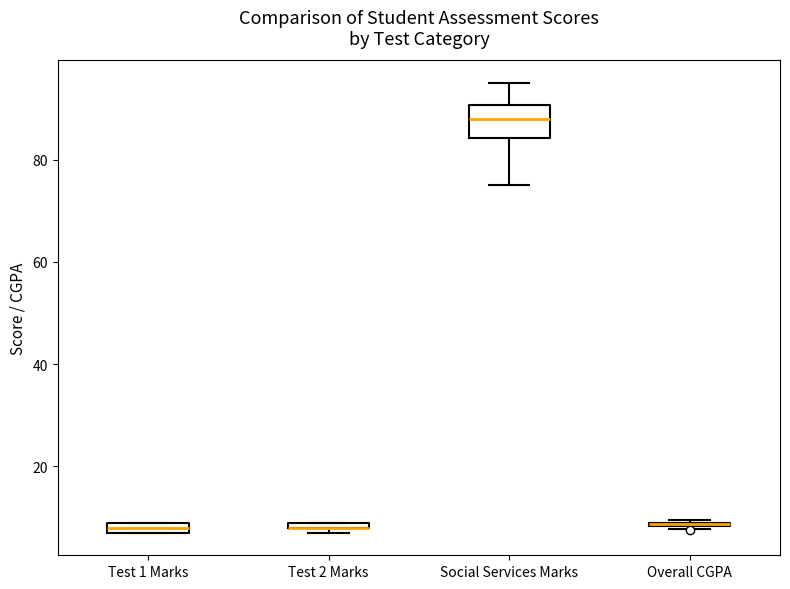

Which box is the tallest, from its lower edge to its upper edge?

Social Services Marks